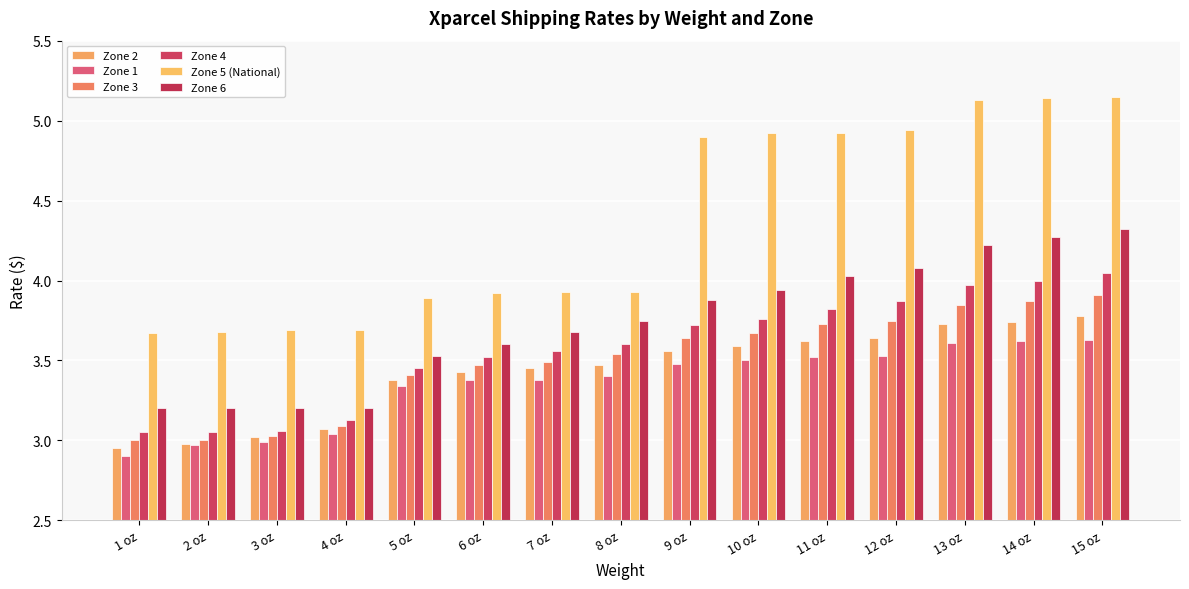

What is the value of the Zone 6 bar at the 8th from the left?

3.8